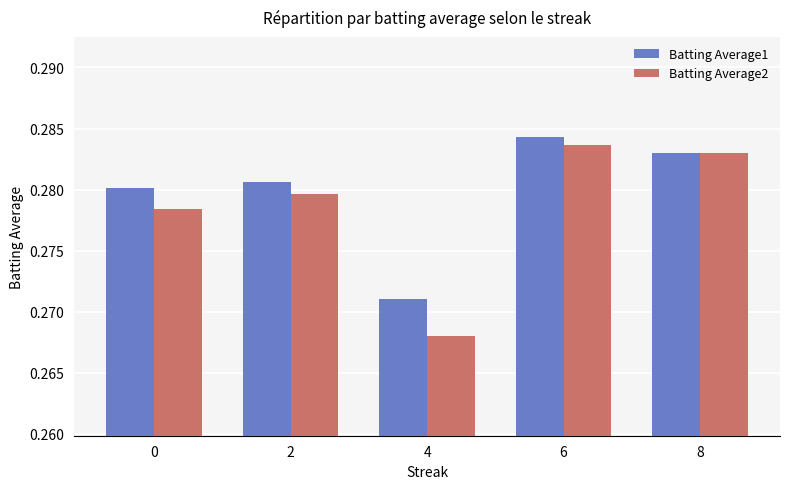

Which category has the highest value in the Batting Average1 series?

6